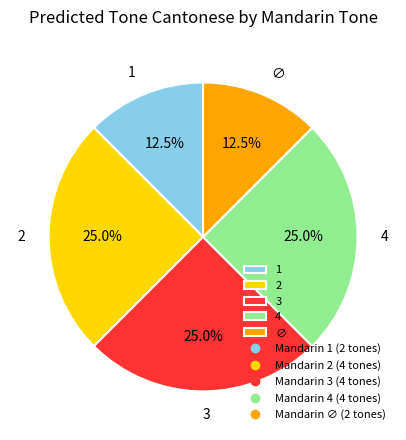

What is the ratio of the value at 3 to the value at 4?

1.0